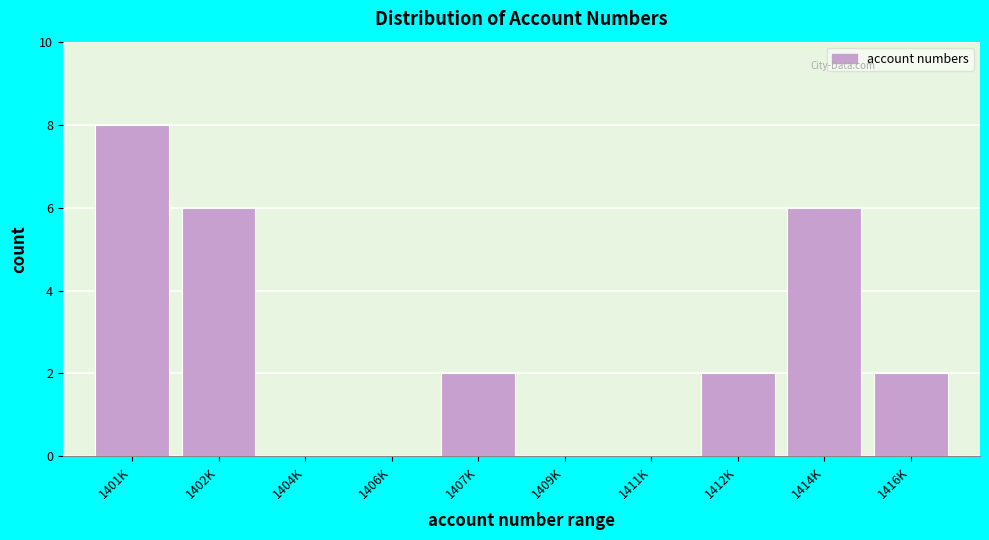

Reading right to left, list all the values displayed in this chart.

1416K=2	1414K=6	1412K=2	1411K=0	1409K=0	1407K=2	1406K=0	1404K=0	1402K=6	1401K=8